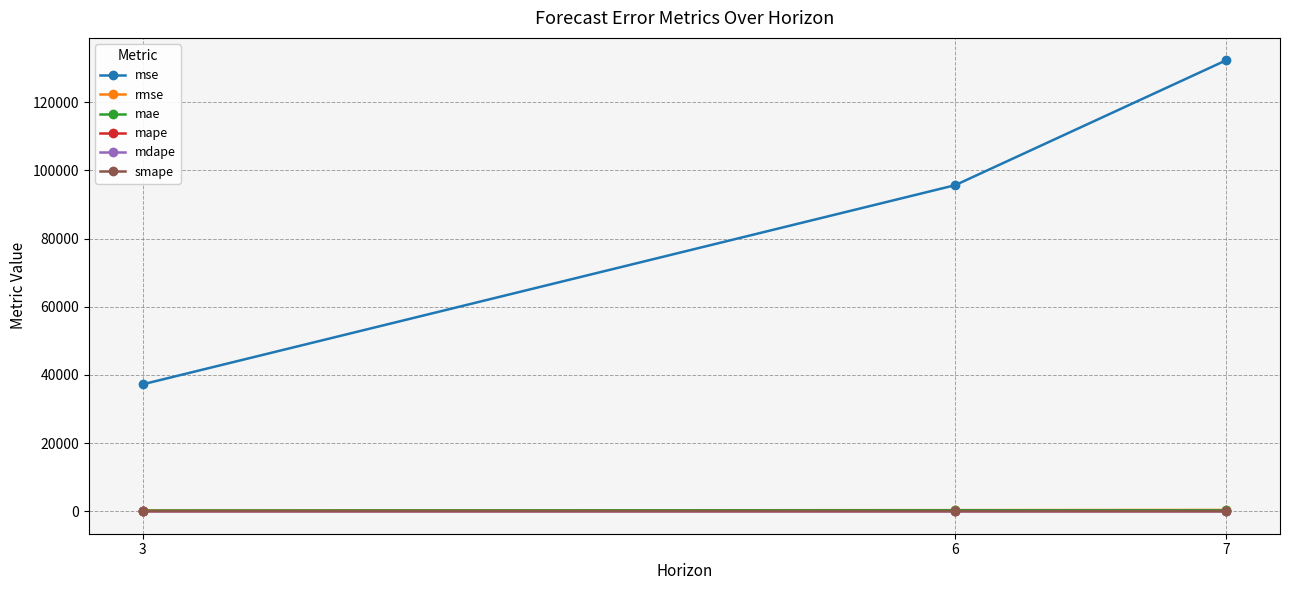

At which category is the sum across all series the highest?

7